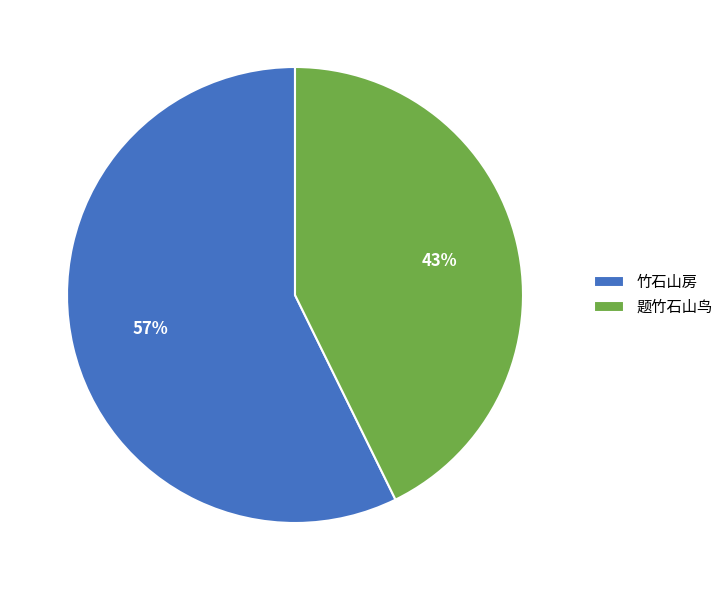

Is there any slice that represents more than half of the pie?

Yes